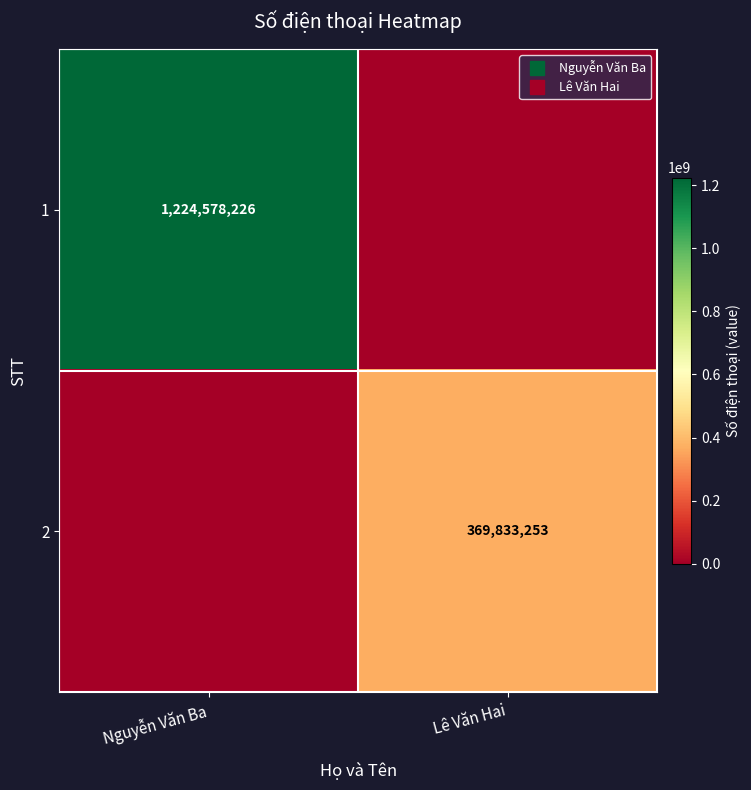

Rank the series by their average value, from lowest to highest.

2, 1